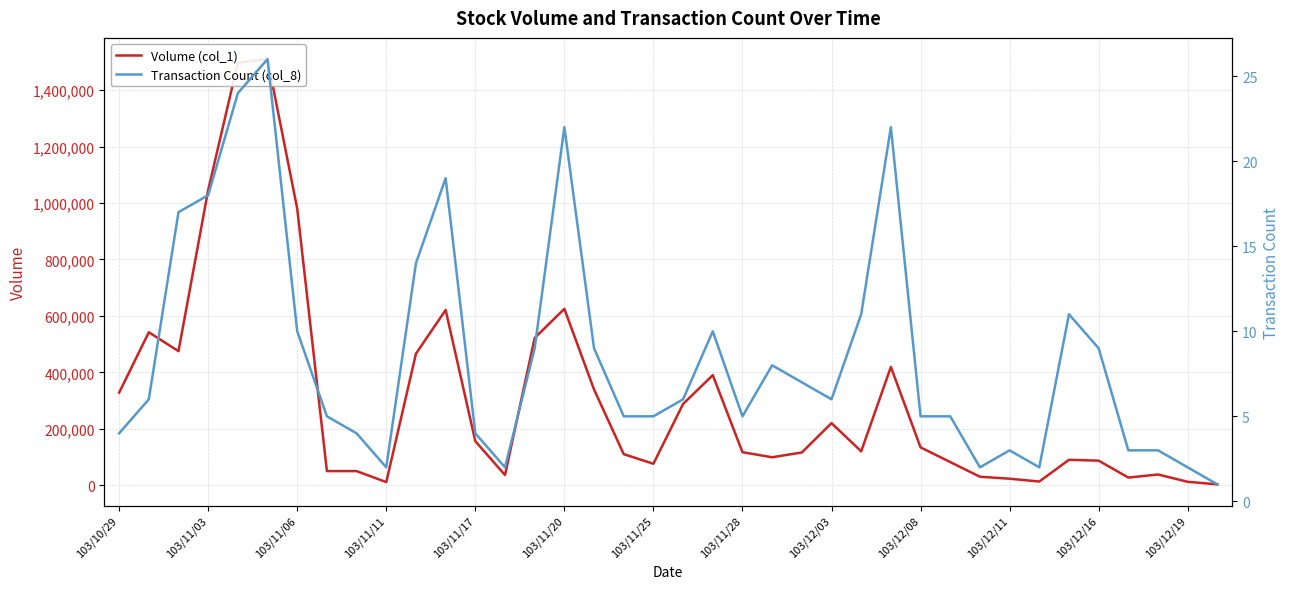

How many interior local peaks does the Transaction Count (col_8) series have?

8